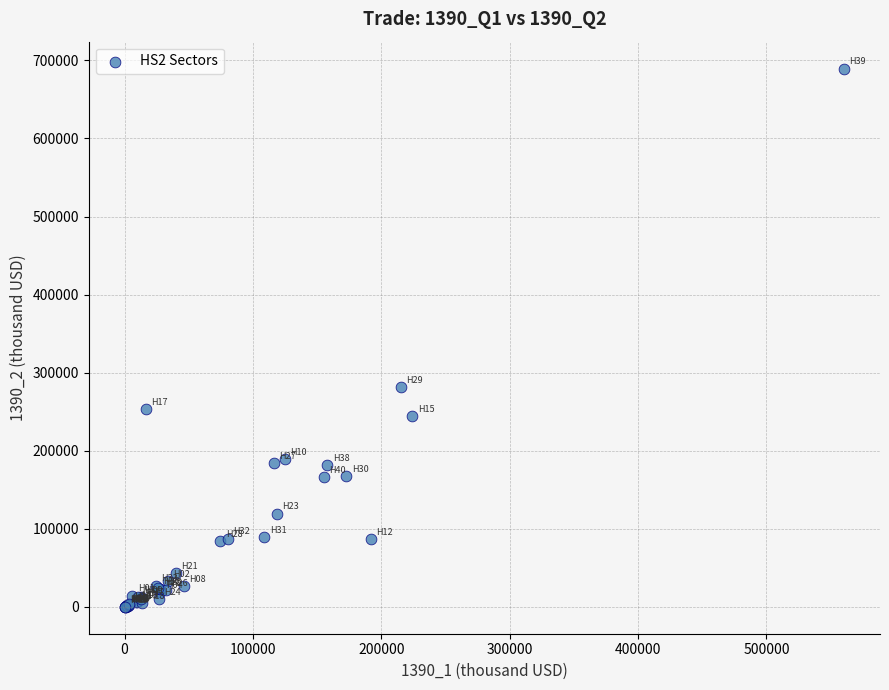

What Y value in the scatter plot is closest to 344818?

281633.2